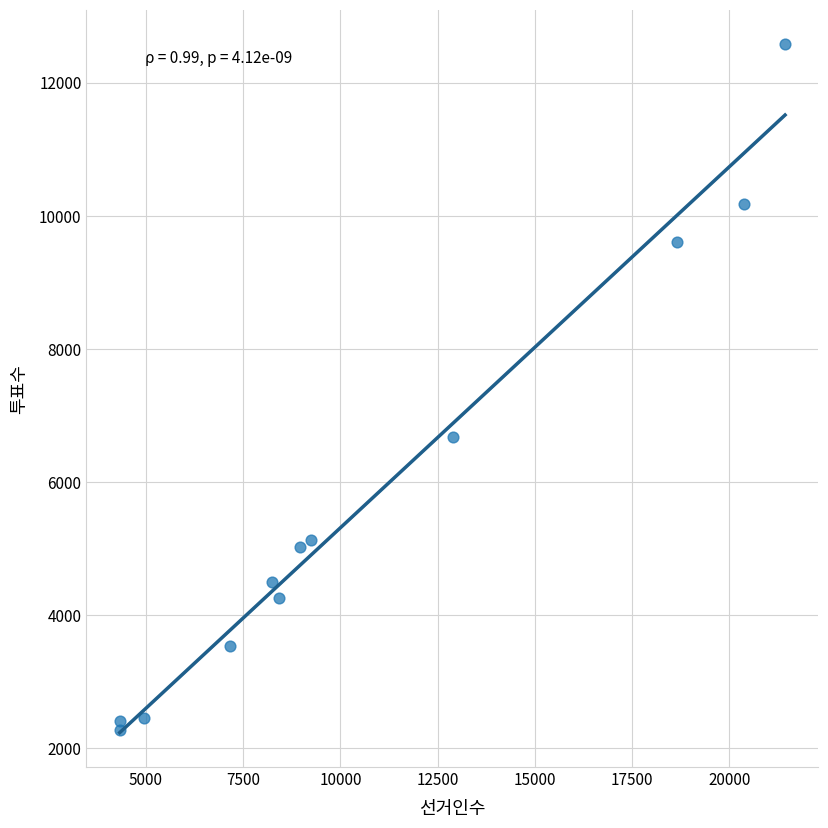

What is the range of X values (max minus min)?

17115